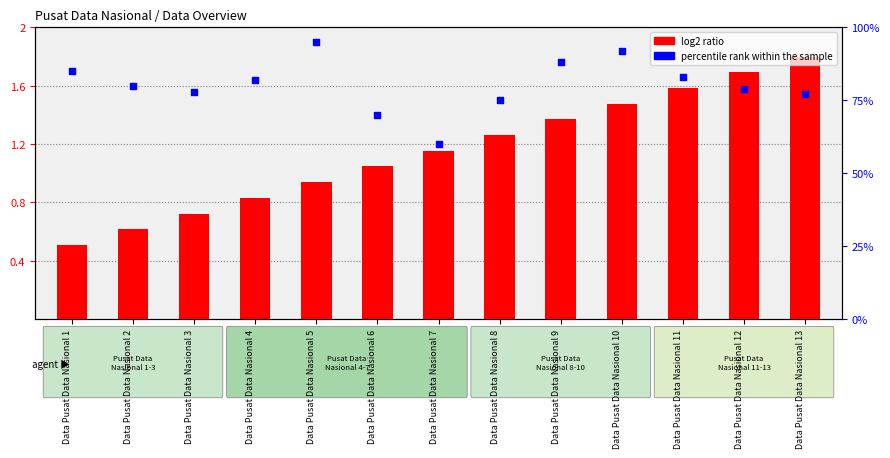

Which series contains the highest Y value?

percentile rank within the sample